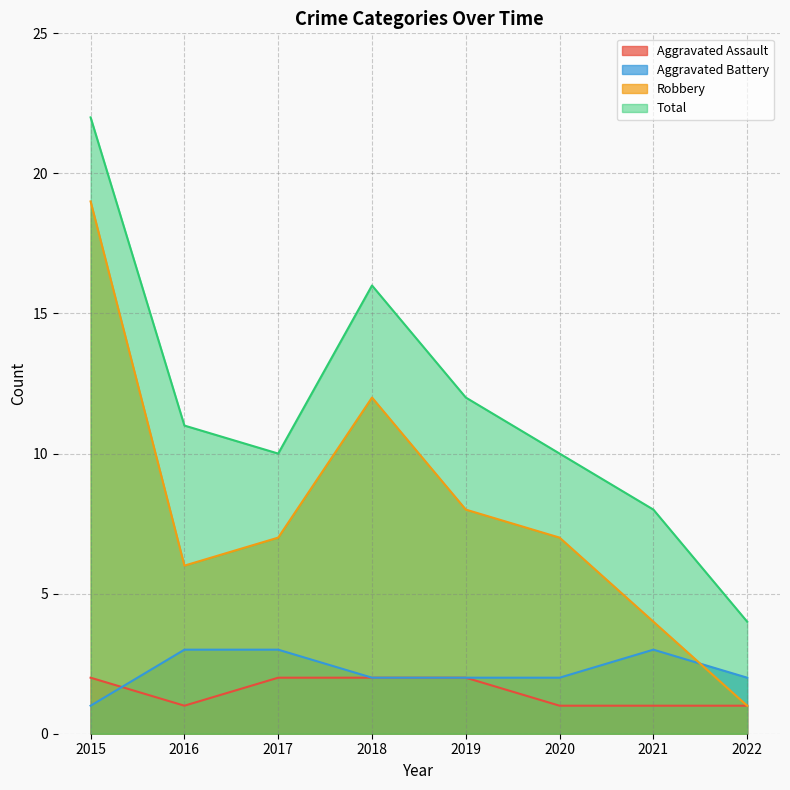

True or false: Total has more than 2 interior local peaks.

False